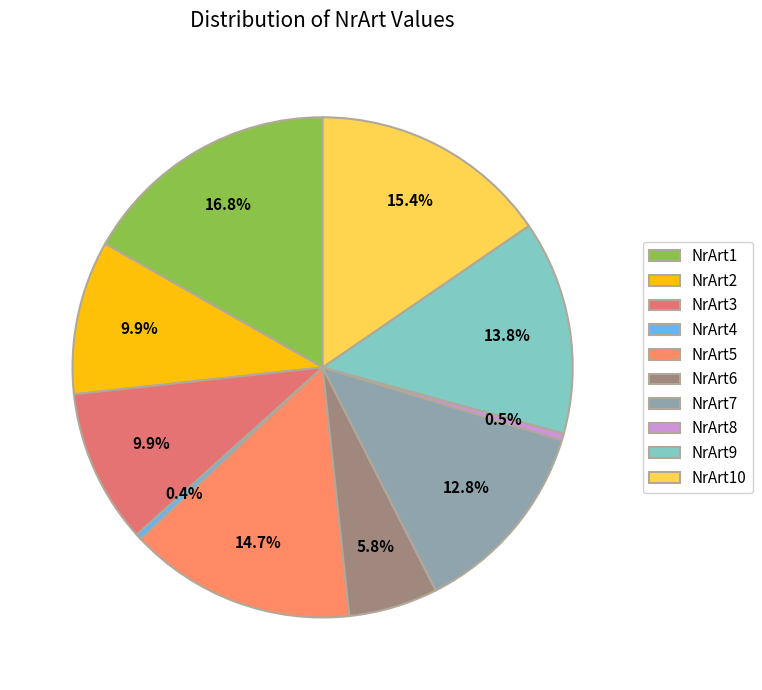

Which slice is the largest?

NrArt1